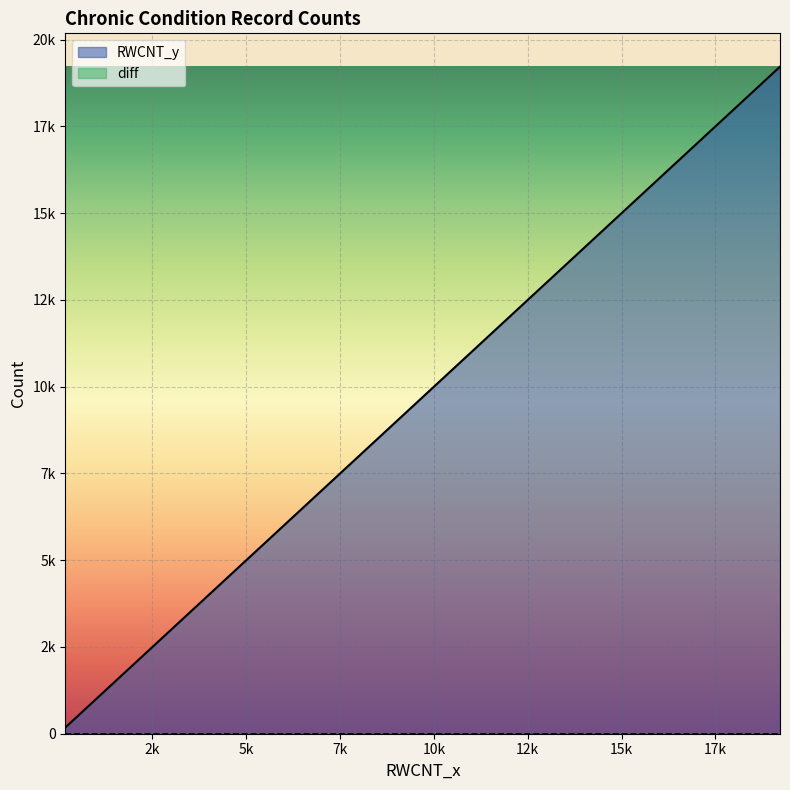

How many lines are shown in the chart?

2